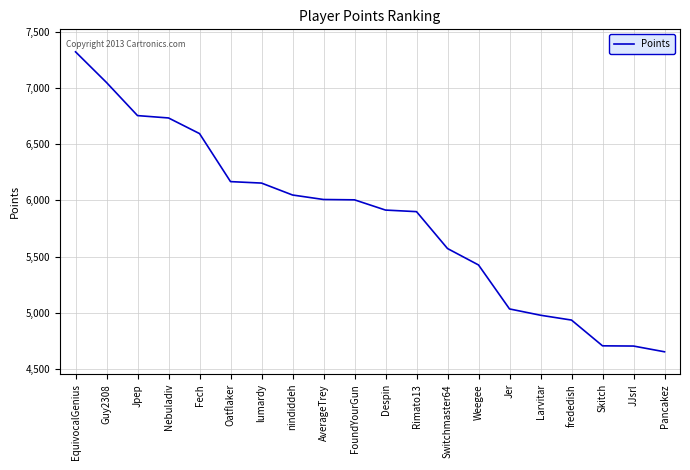

Between JJsrl and Weegee, which is larger?

Weegee